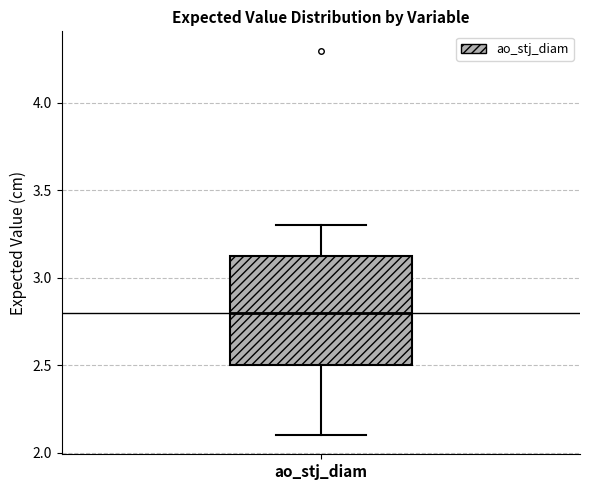

Read this box plot against the y-axis: the position of the median line, the range covered by the box, and the ends of both whiskers. The values are not printed on the chart, so give them approximately, as read against the axis.

median 2.80, box 2.50 to 3.15, whiskers 2.10 to 3.30